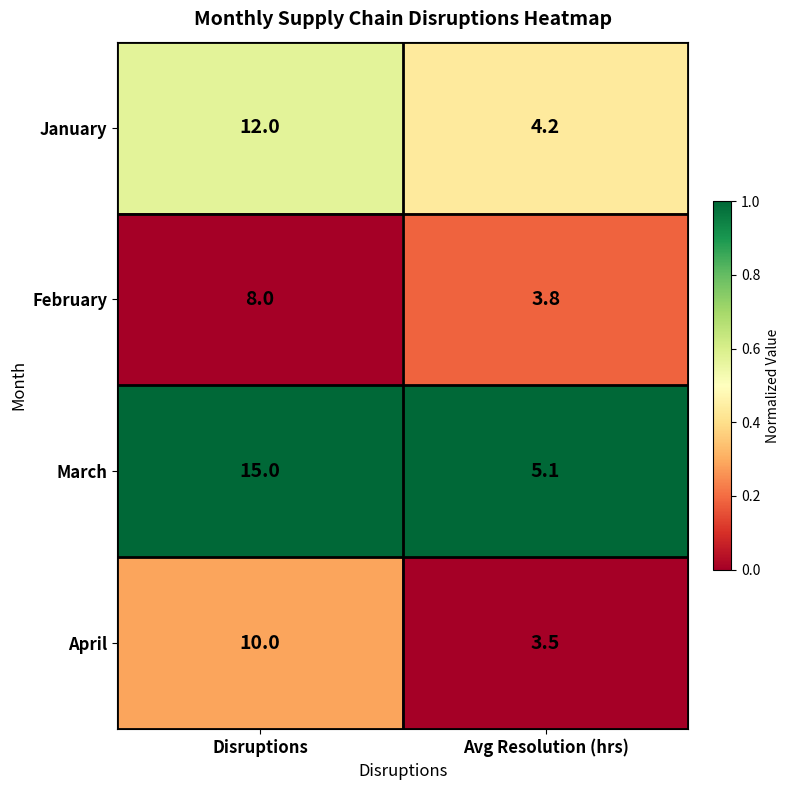

At which category is the sum across all series the highest?

Disruptions